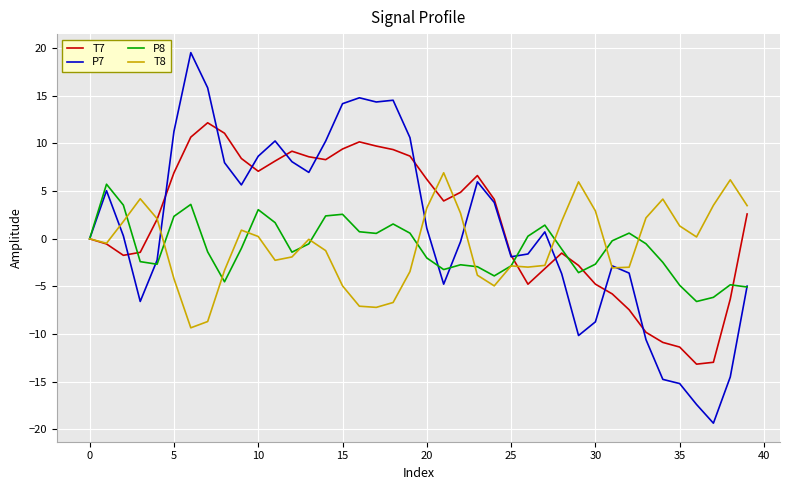

What is the highest value of the P7 series?

19.5